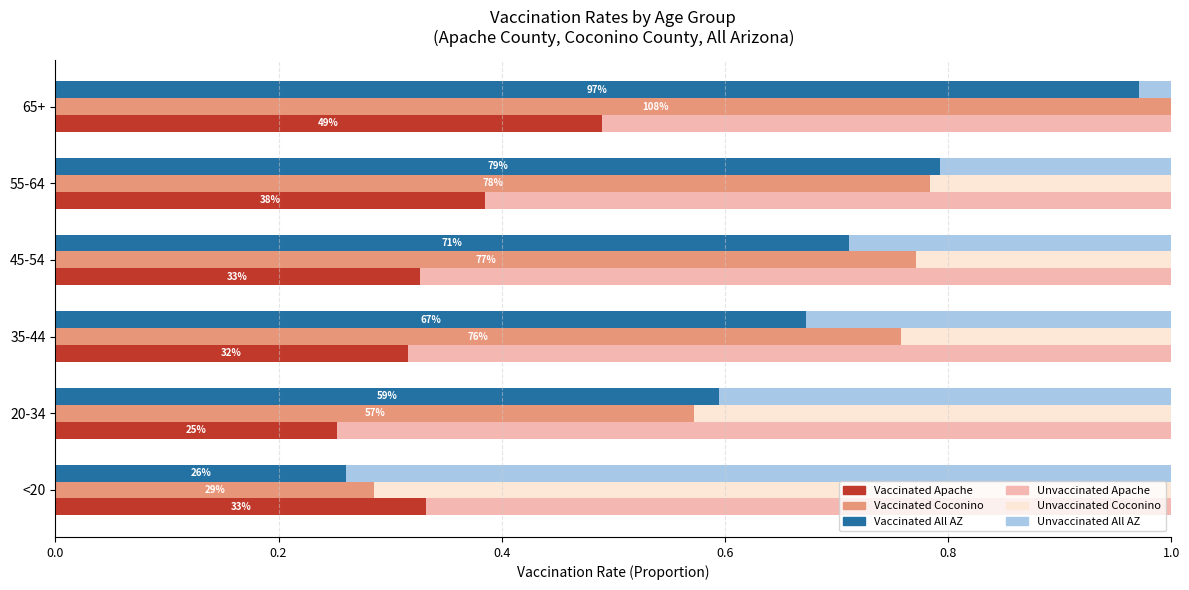

What is the sum of all Vaccinated Coconino values?

4.2